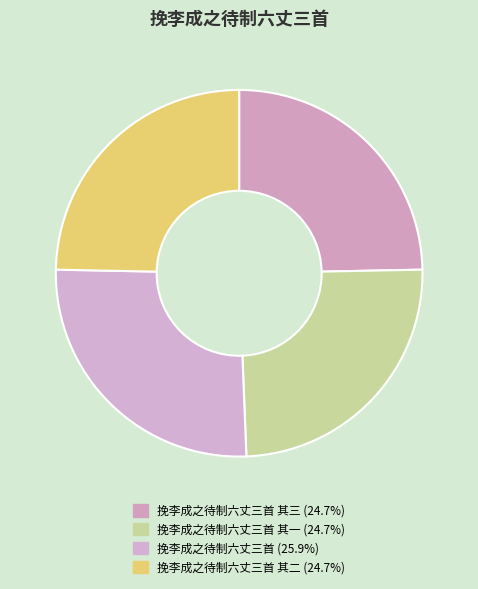

Which slice is the largest?

挽李成之待制六丈三首